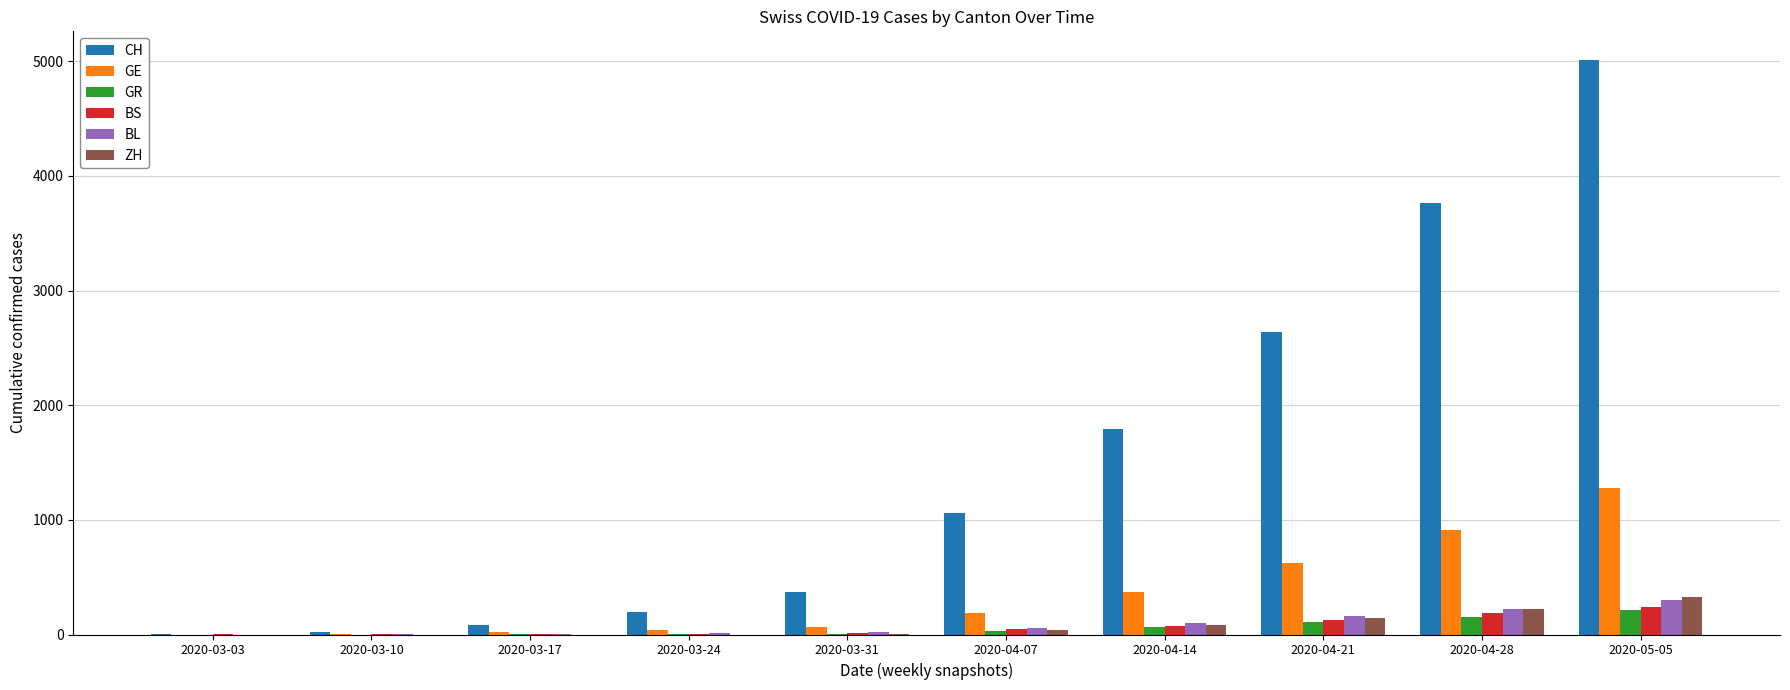

The value of ZH at 2020-03-24 is 0. True or false?

True